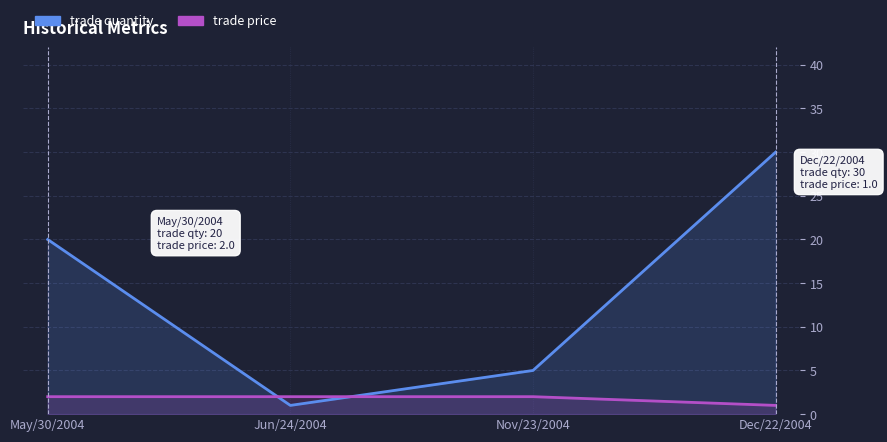

What is the label of the 1st point from the left?

May/30/2004